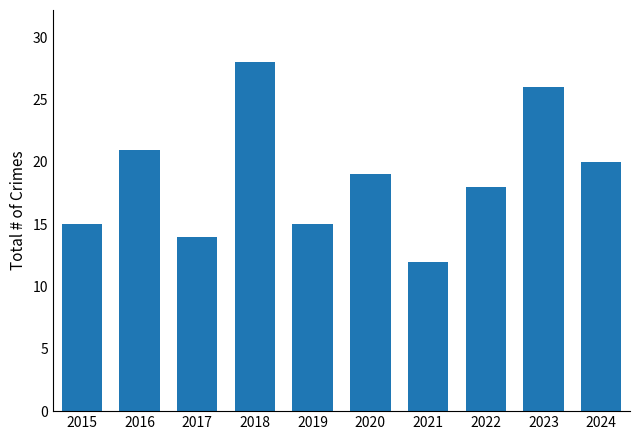

Are the bars horizontal?

No